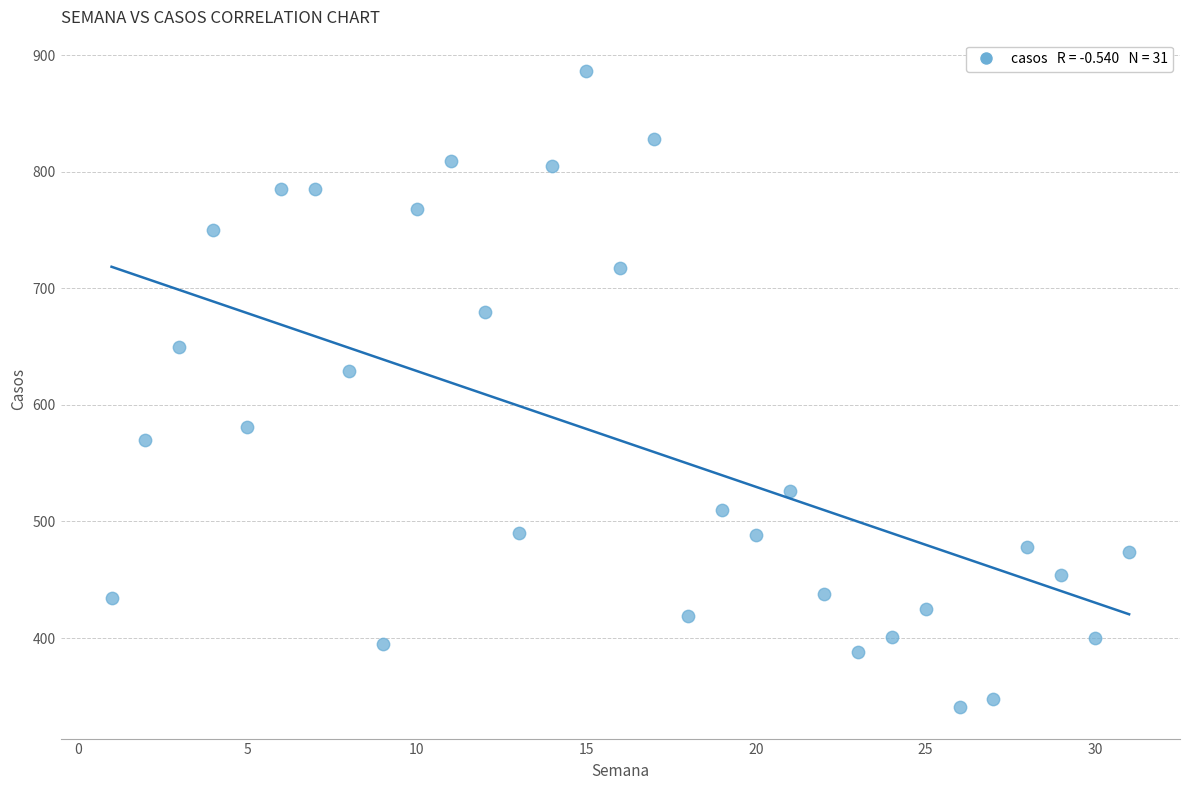

What Y value in the scatter plot is closest to 613?

629